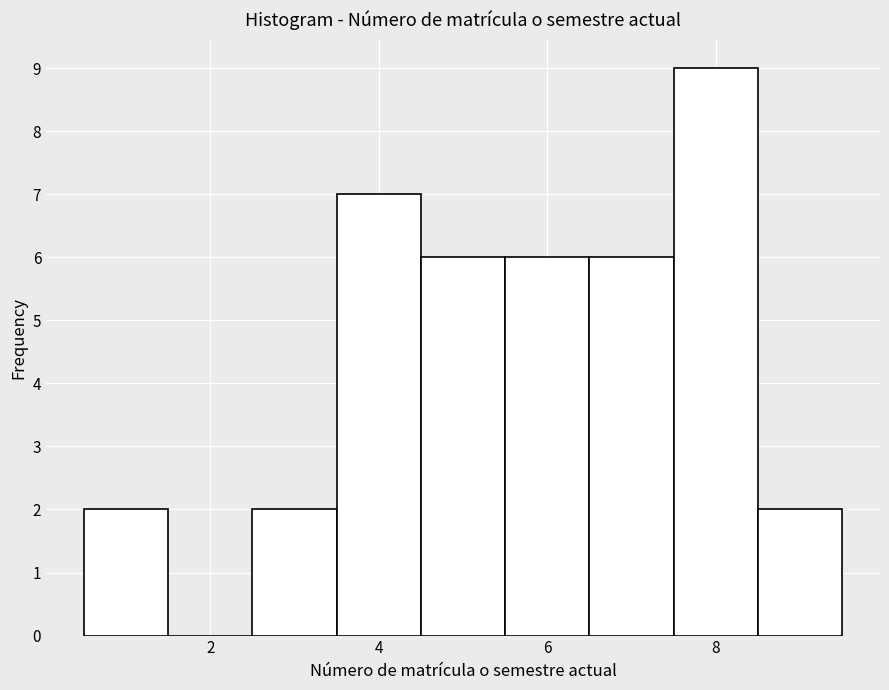

Reading left to right, list every bar in this chart as the range it spans on the x-axis followed by its height. Neither the bar edges nor the heights are printed on the chart, so give them approximately, as read against the axes.

0.5 to 1.5: 2
1.5 to 2.5: 0
2.5 to 3.5: 2
3.5 to 4.5: 7
4.5 to 5.5: 6
5.5 to 6.5: 6
6.5 to 7.5: 6
7.5 to 8.5: 9
8.5 to 9.5: 2